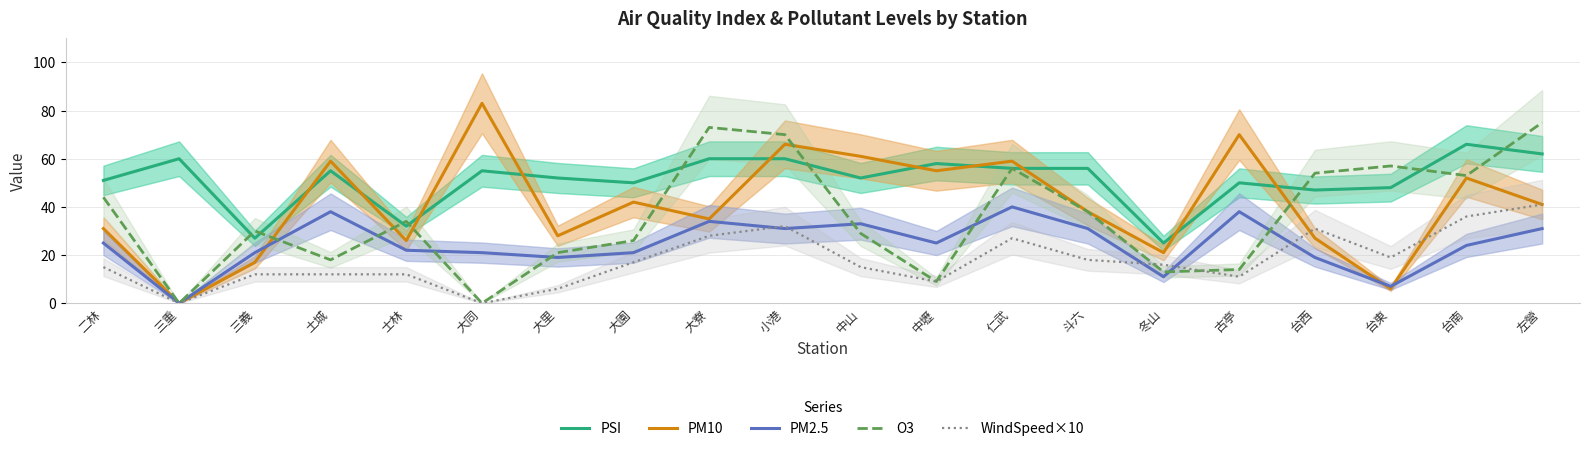

At which category is the sum across all series the highest?

小港